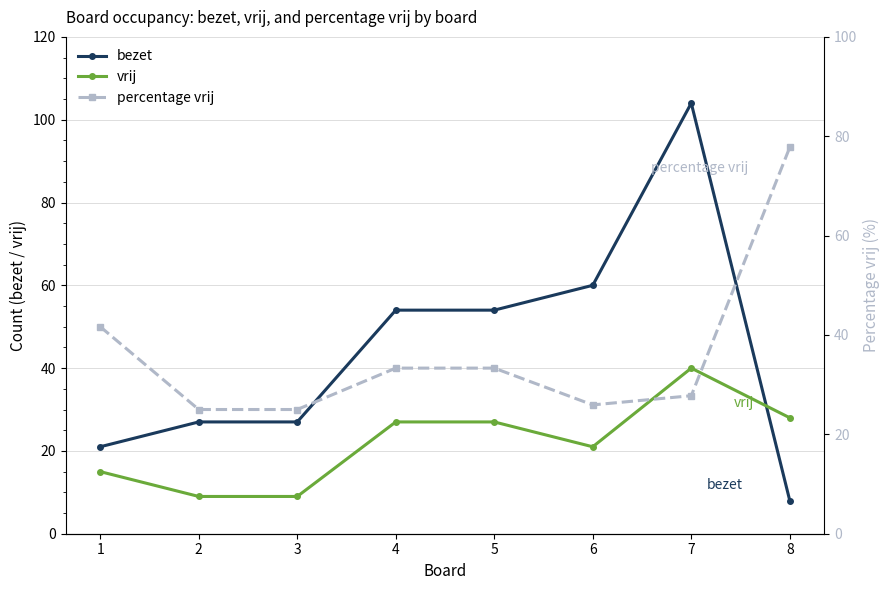

At which category does the chart reach its peak across all series?

7